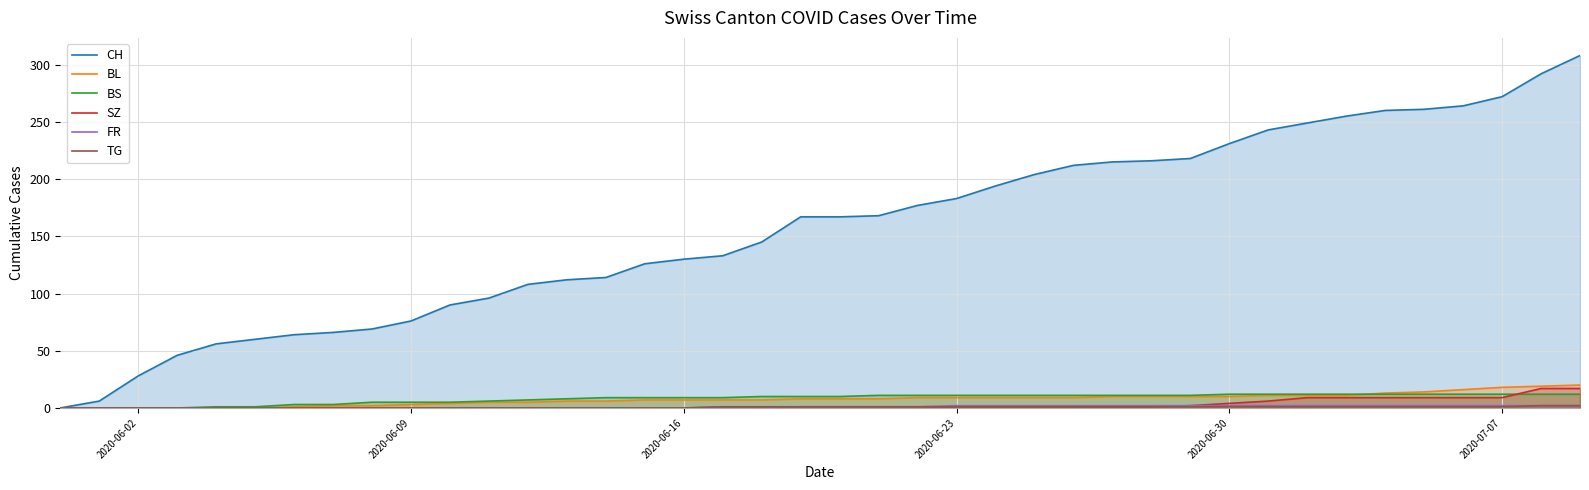

How many lines are shown in the chart?

6